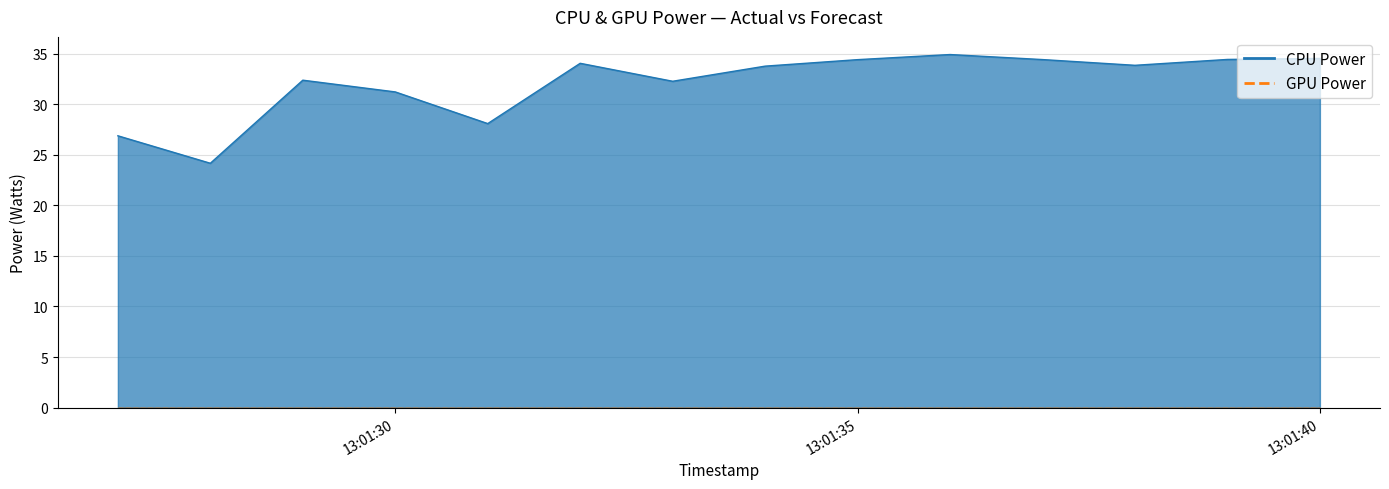

What is the difference between the values at 2024-10-24 13:01:35 and 2024-10-24 13:01:32?

0.4